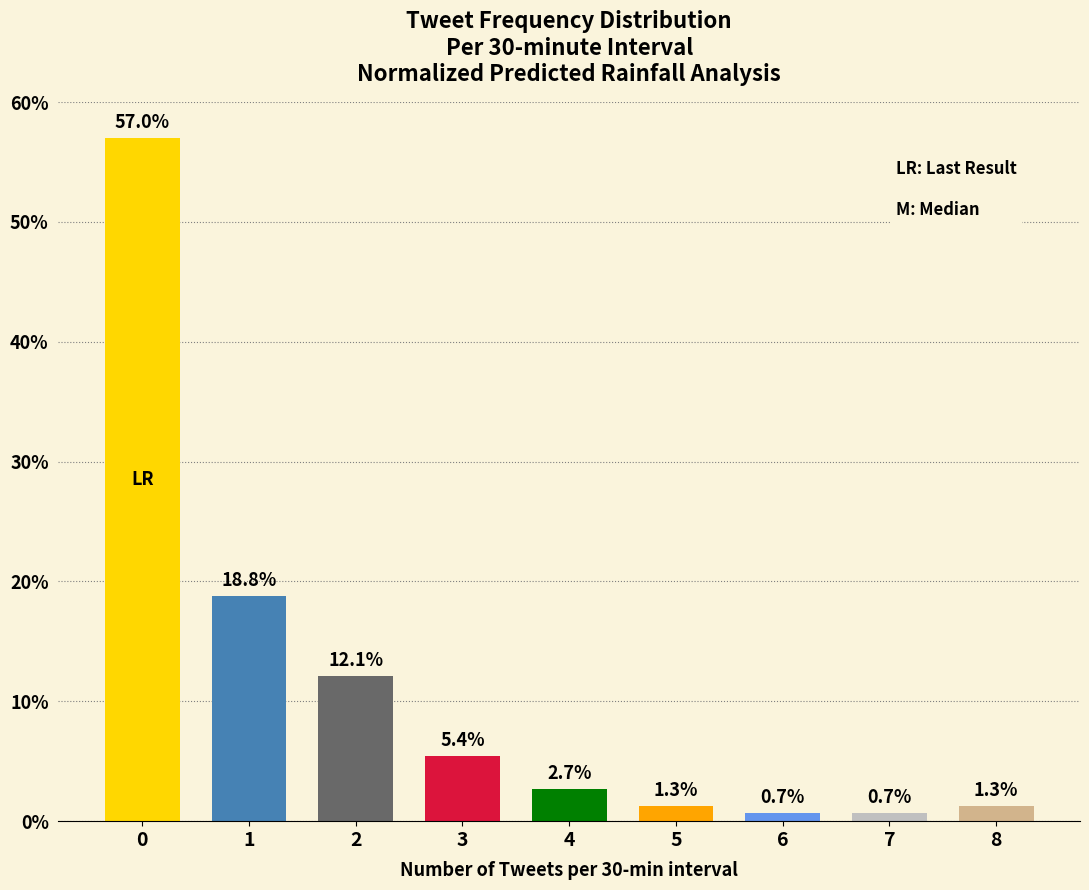

What is the value of the 7th bar from the left?

0.7